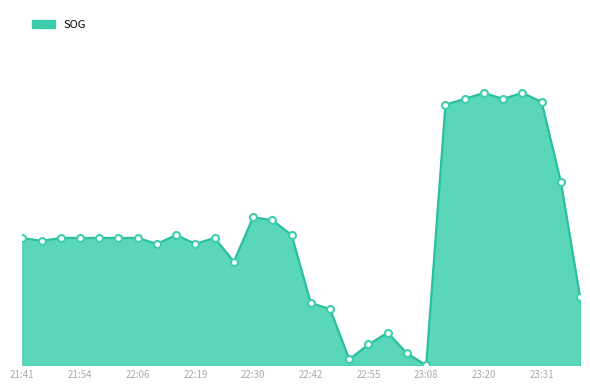

Is this an area chart (filled region under the line)?

Yes